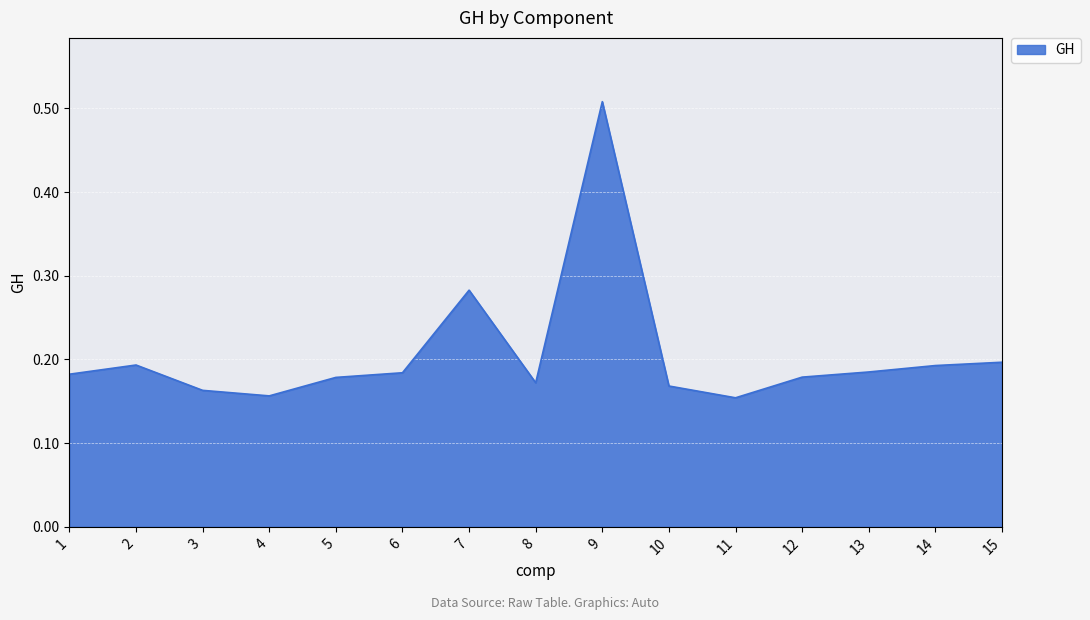

What is the change in value from 2 to 9?

+0.3